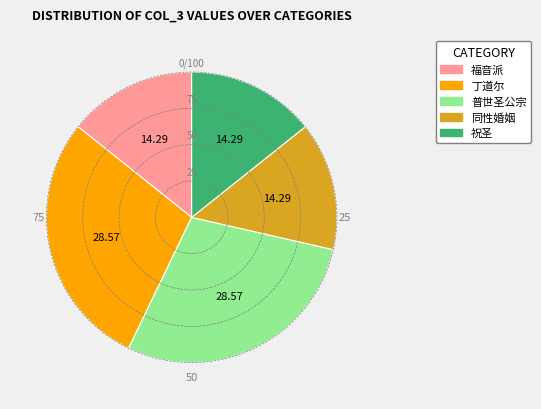

Is the sum of 福音派 and 丁道尔 greater than half?

No